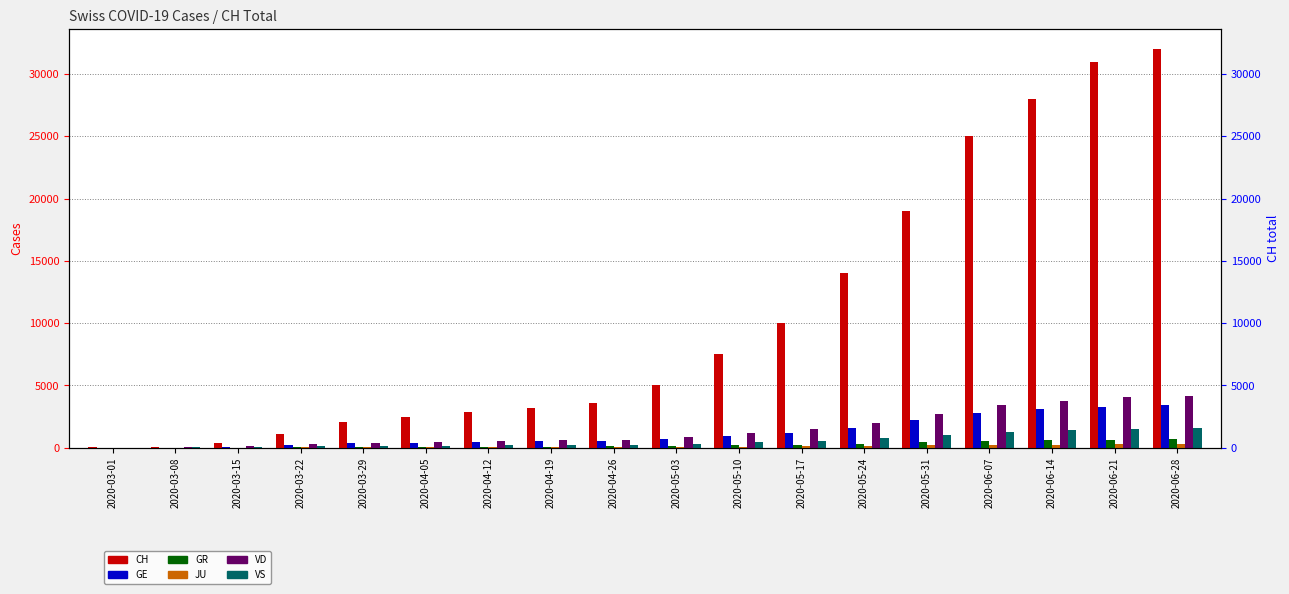

How many data points in GR are above 140?

8